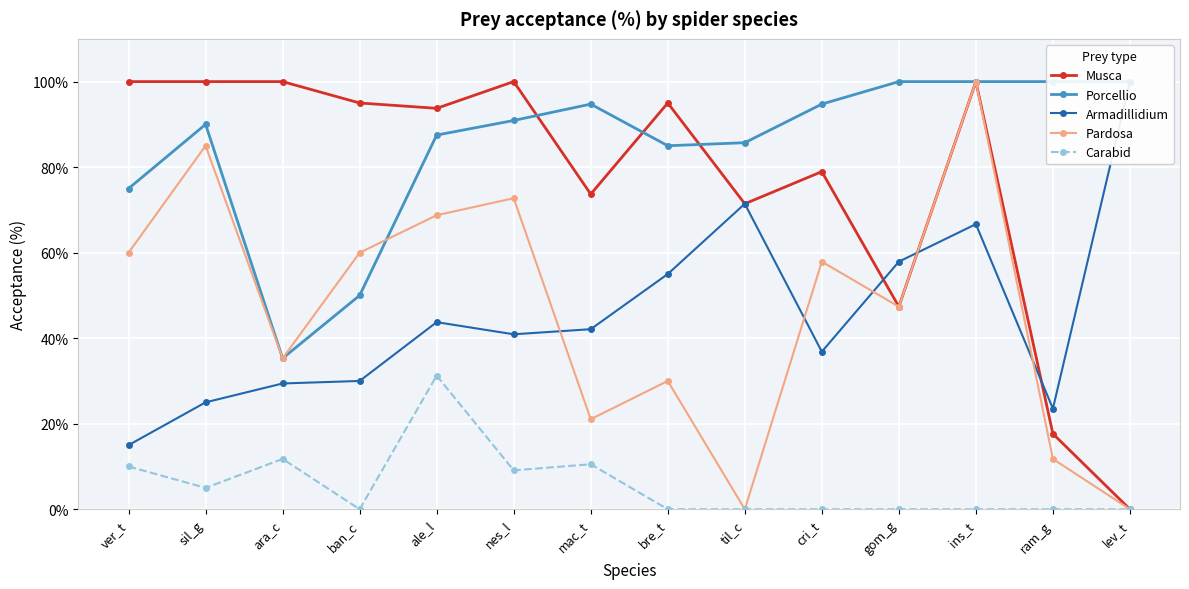

At which category does Musca reach its first local peak?

nes_l